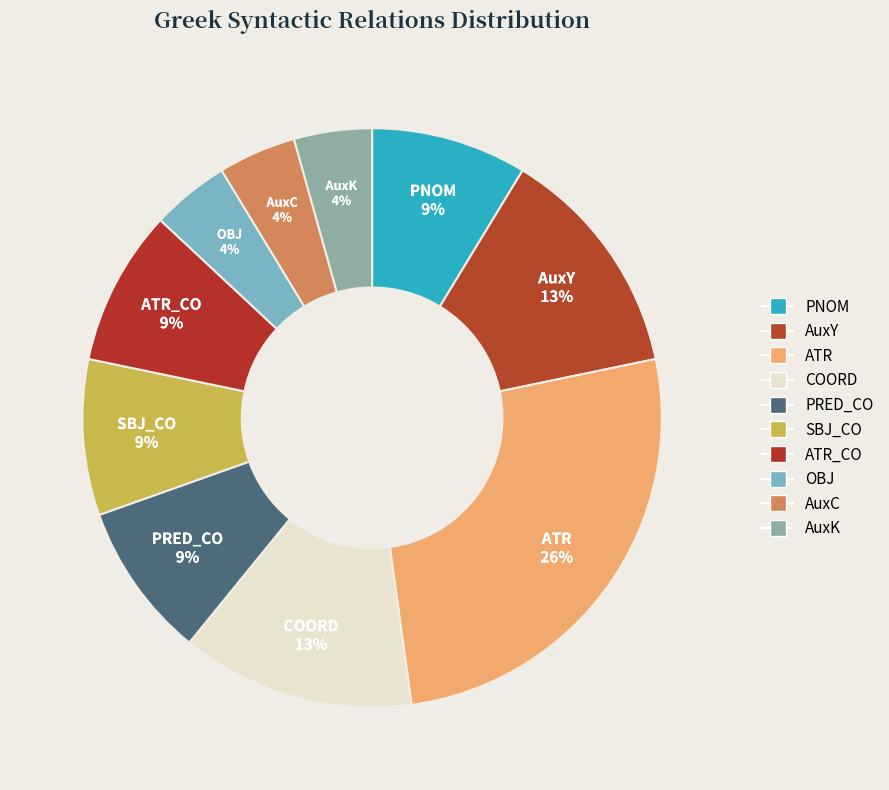

How many segments does this pie chart have?

10